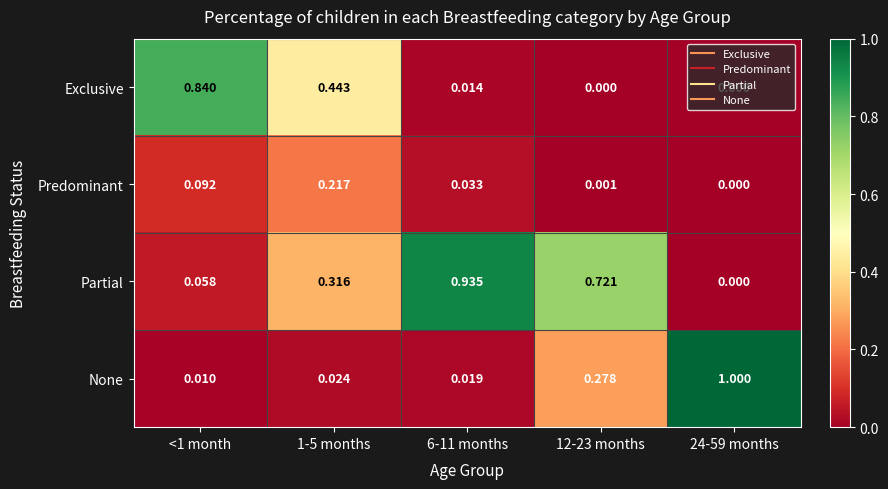

Which series has the widest spread of values?

None